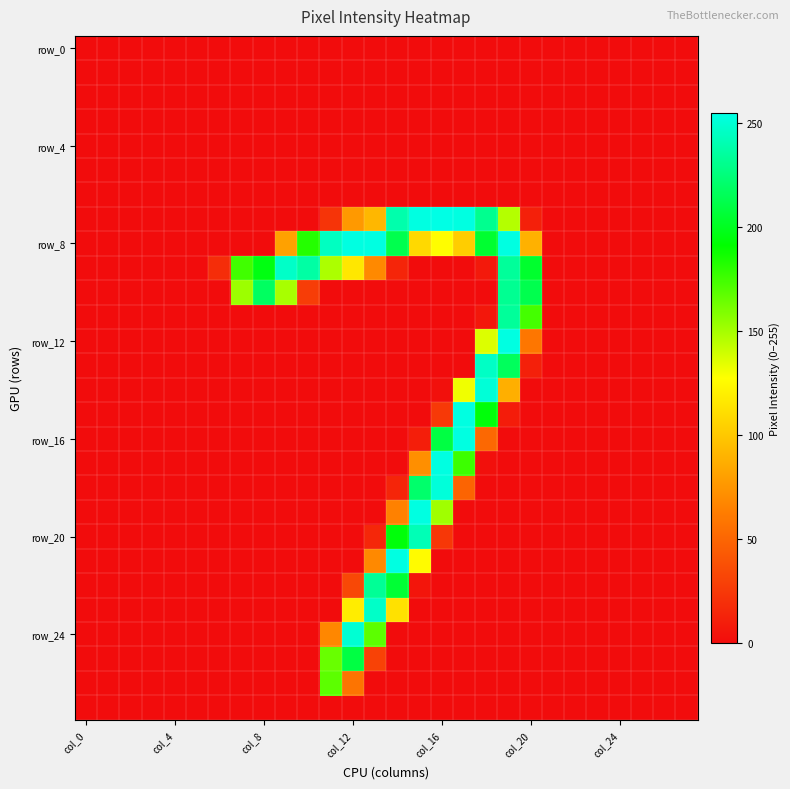

At which category does the chart reach its peak across all series?

col_16